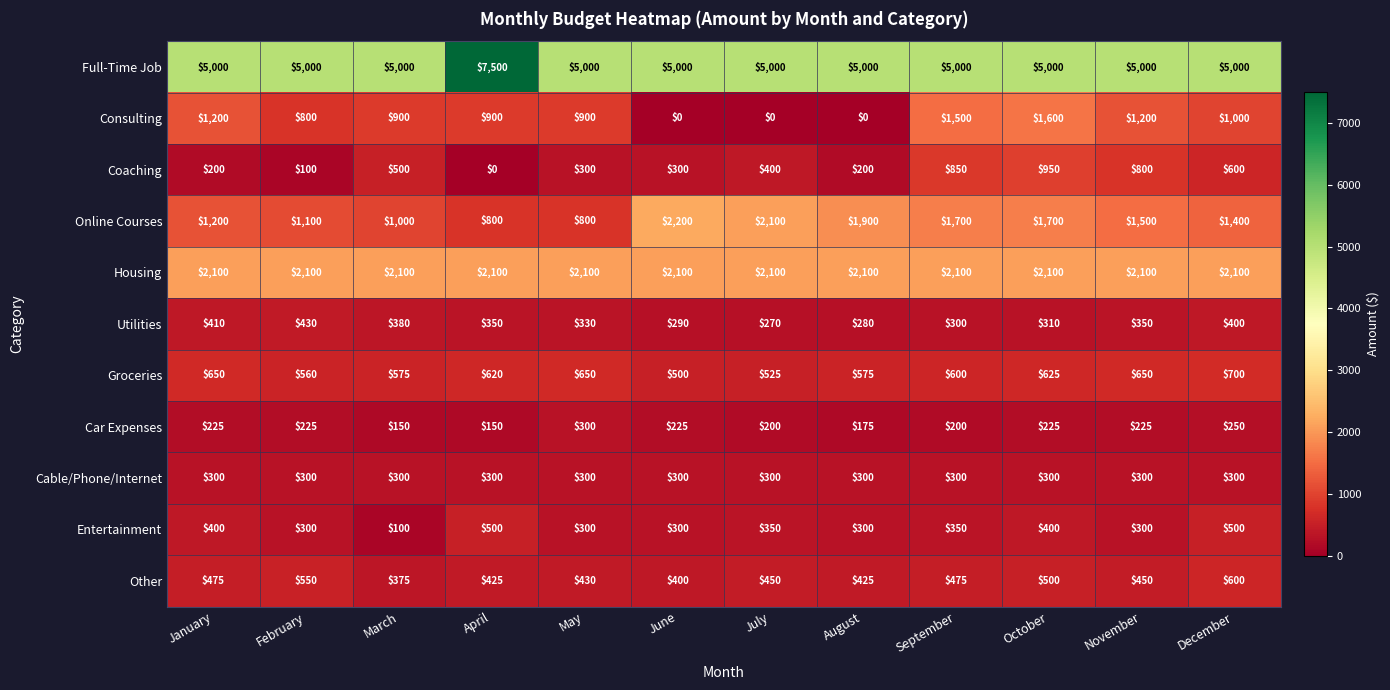

At which category is the sum across all series the highest?

October